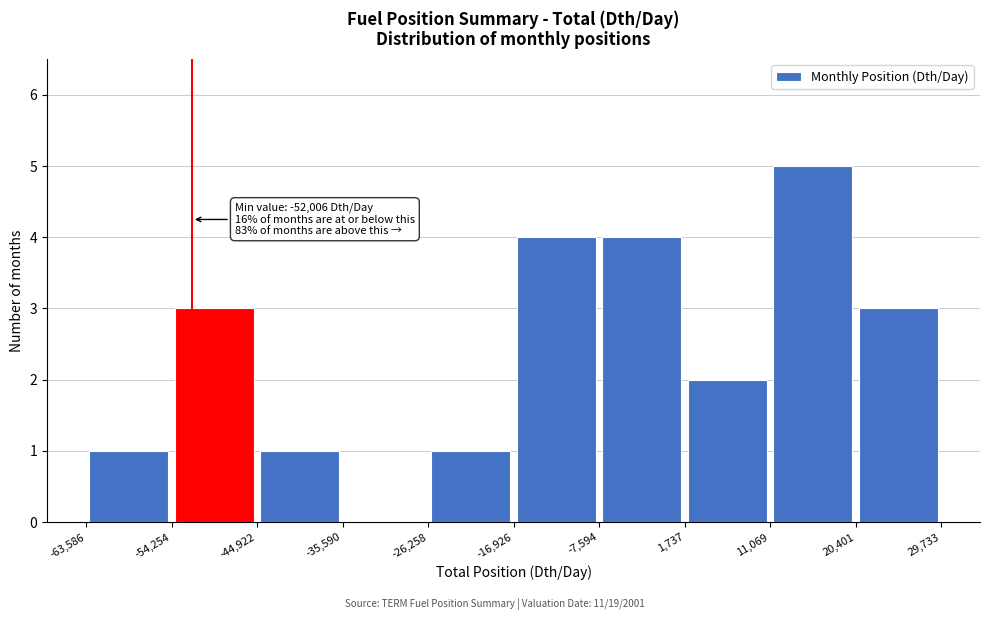

Over which range of the x-axis is the bar tallest?

11,069 to 20,401